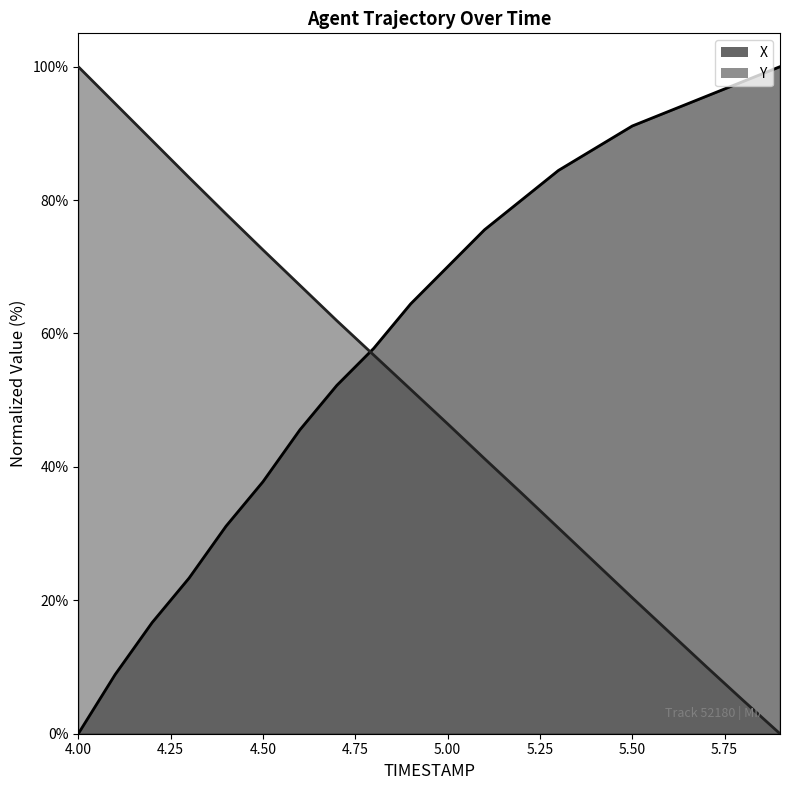

What is the sum of all X values?

1213.3